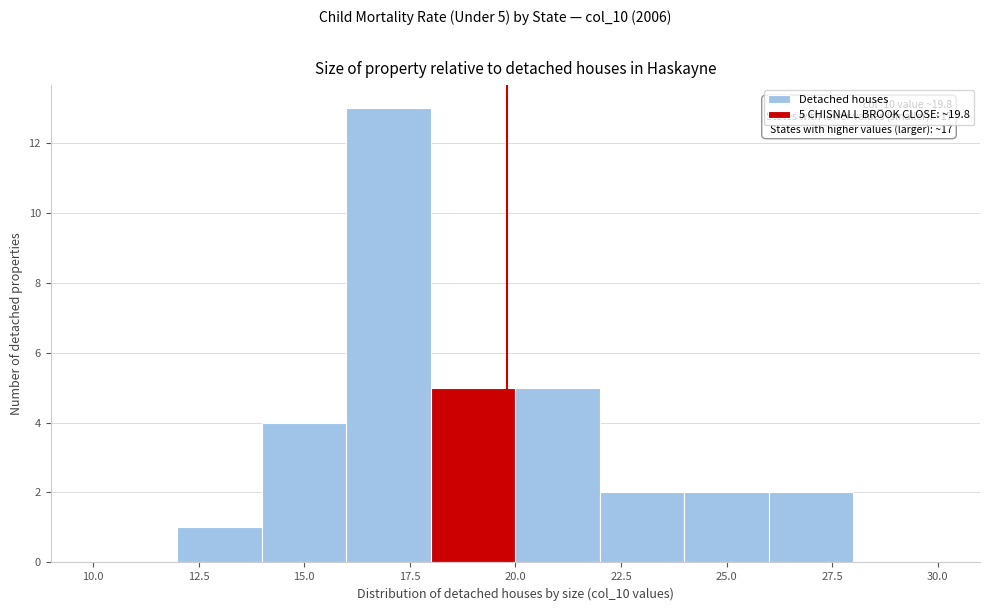

Which range on the x-axis has the tallest bar?

16 to 18